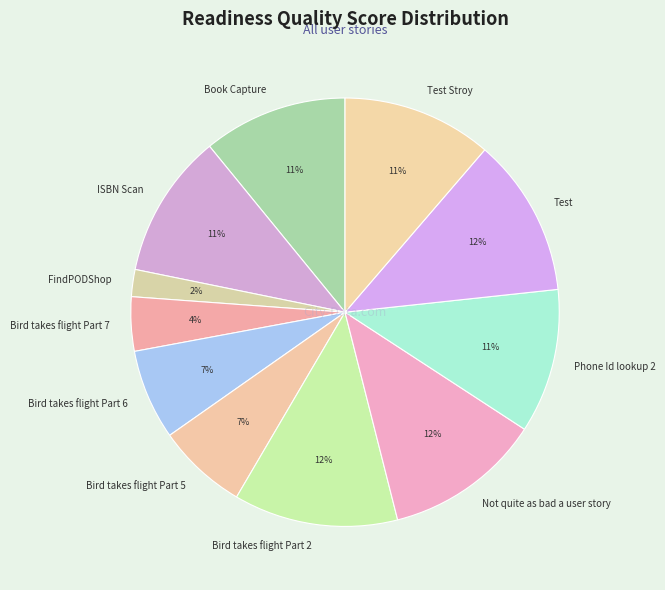

Is the sum of Not quite as bad a user story and Bird takes flight Part 5 greater than half?

No